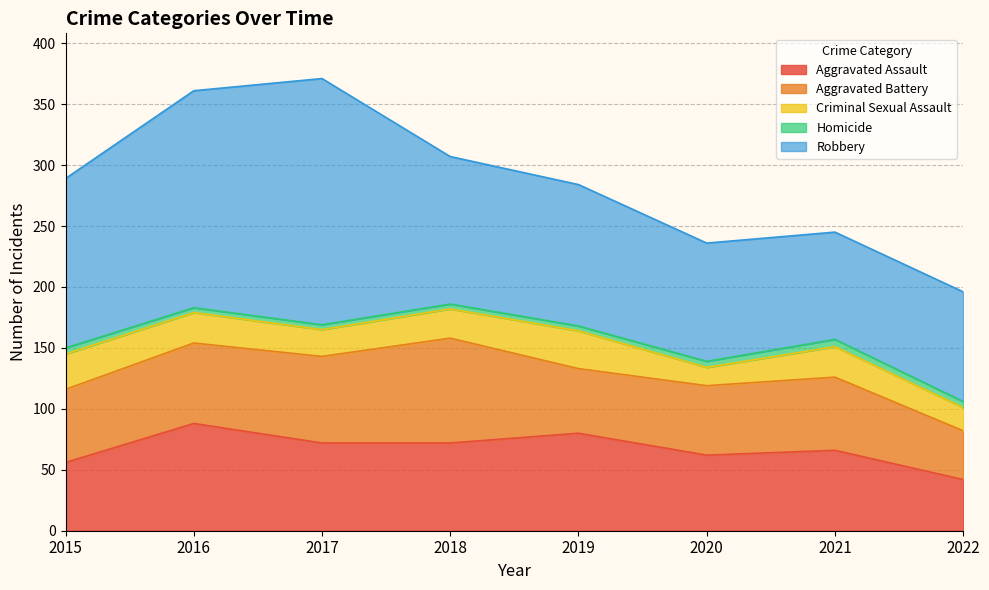

What is the value of the Aggravated Battery point at the 5th from the left?

53